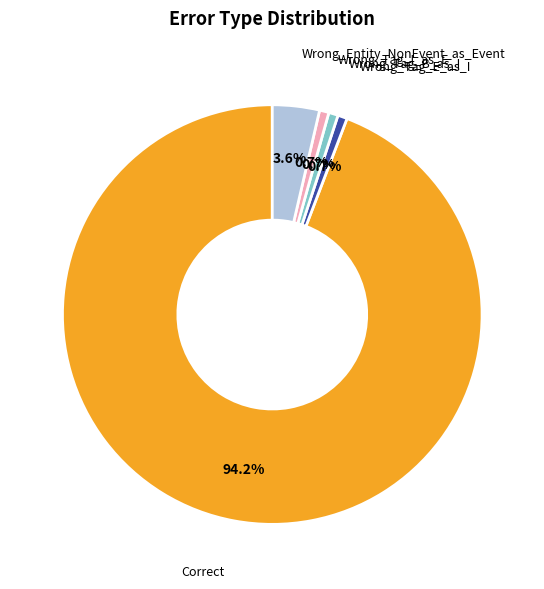

To the nearest percent, what percentage of the pie is Wrong_Tag_I_as_E?

1%